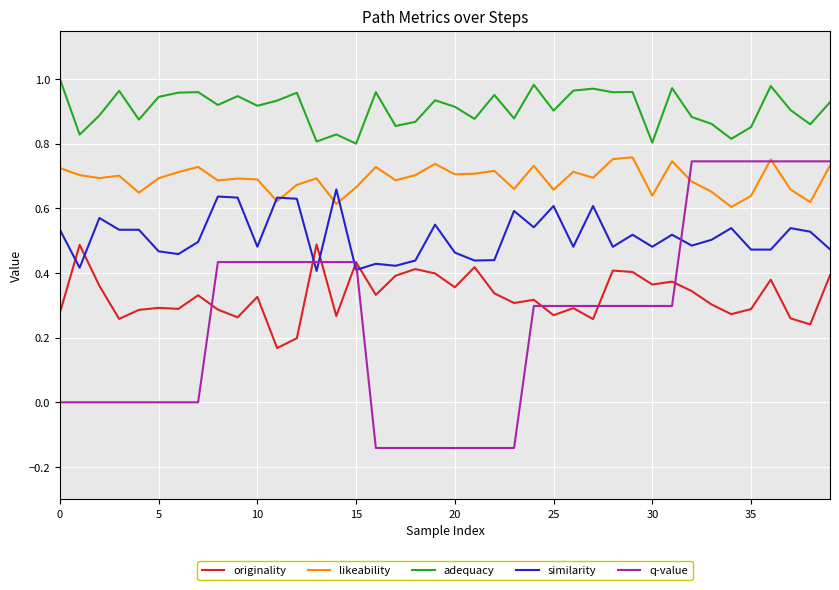

Which series has the largest total across all categories?

adequacy